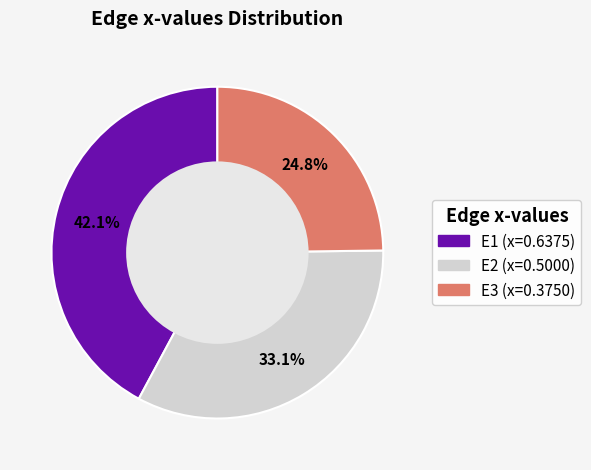

To the nearest percent, what is the average slice percentage?

33%